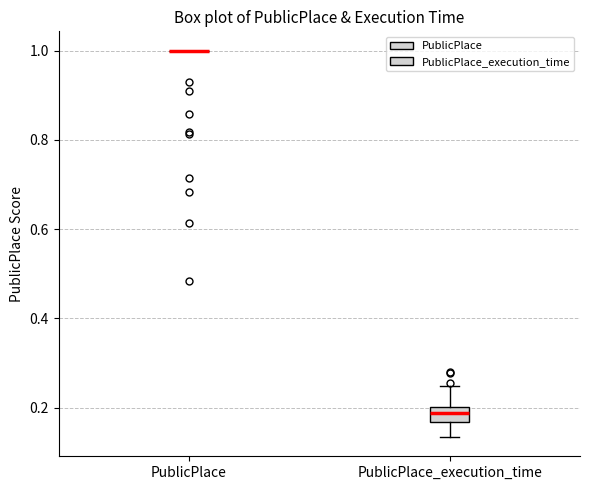

Which box is the tallest, from its lower edge to its upper edge?

PublicPlace_execution_time